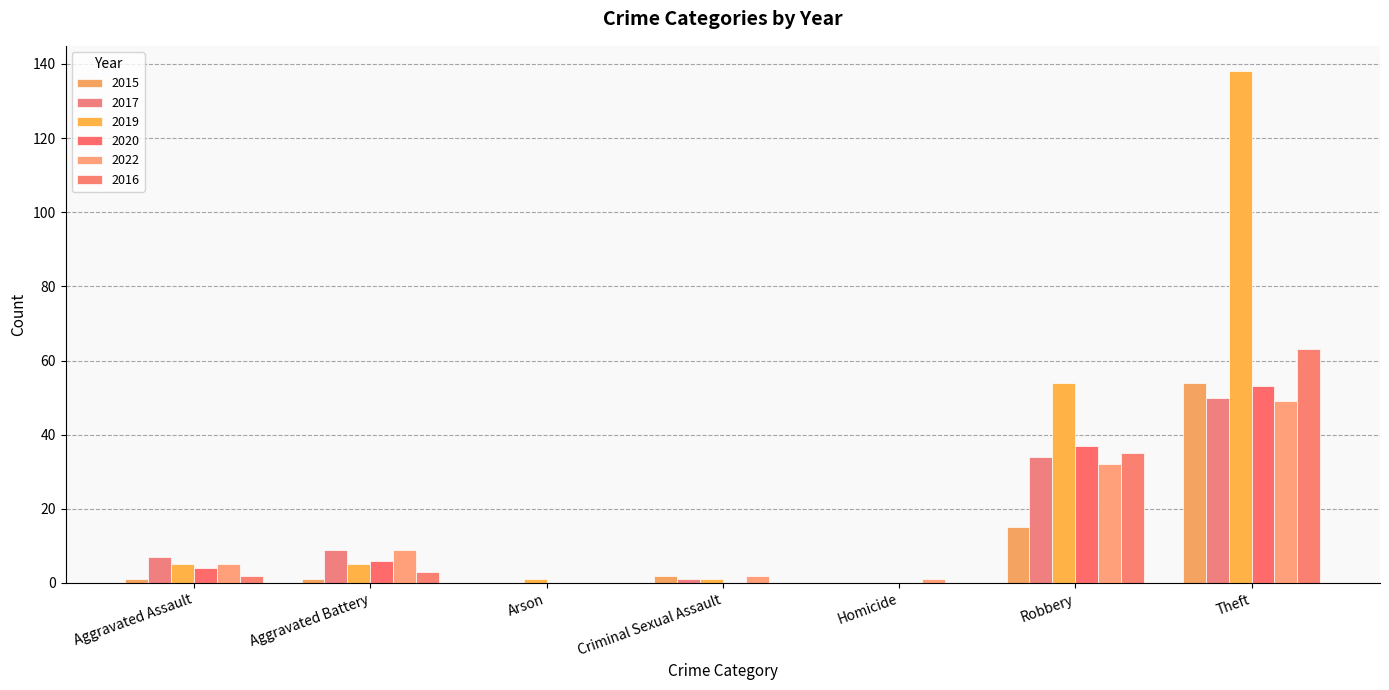

List the series in order of their peak value, highest first.

2019, 2016, 2015, 2020, 2017, 2022